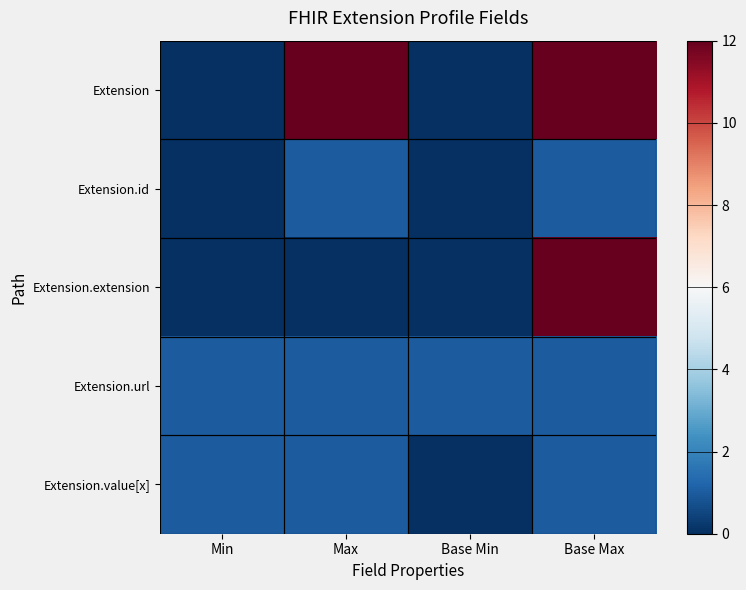

List the series in order of their peak value, lowest first.

Extension.id, Extension.url, Extension.value[x], Extension, Extension.extension